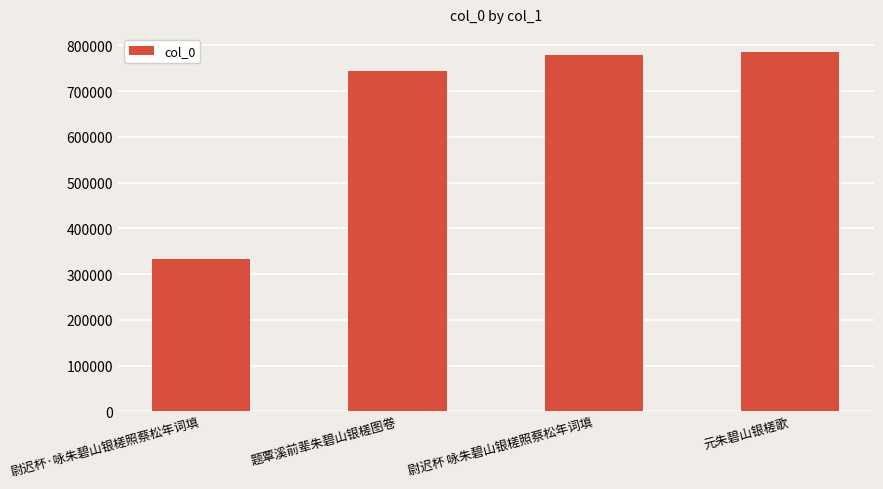

How many data points does each series have?

4